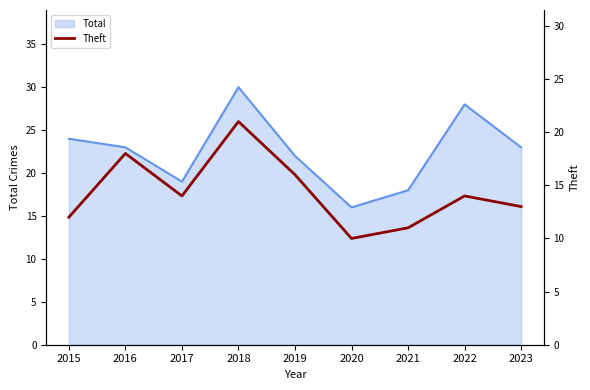

What is the change in value from 2018 to 2021?

-10